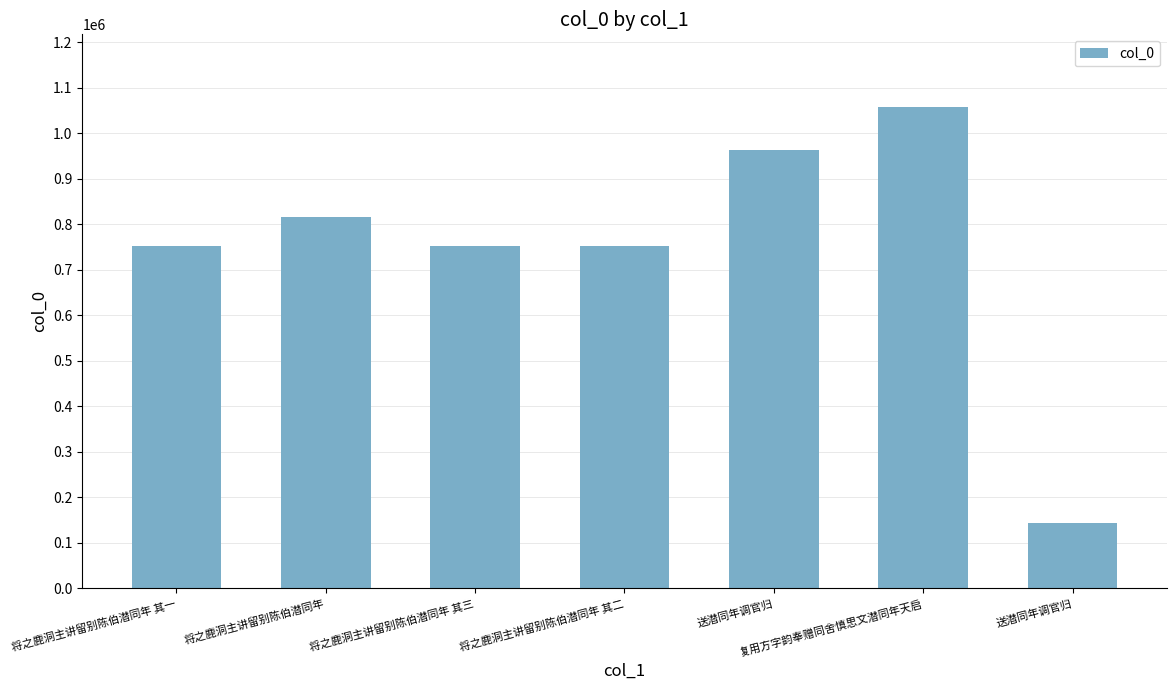

Reading left to right, transcribe all the data shown in this chart.

751860	816919	751862	751861	964012	1058882	144547